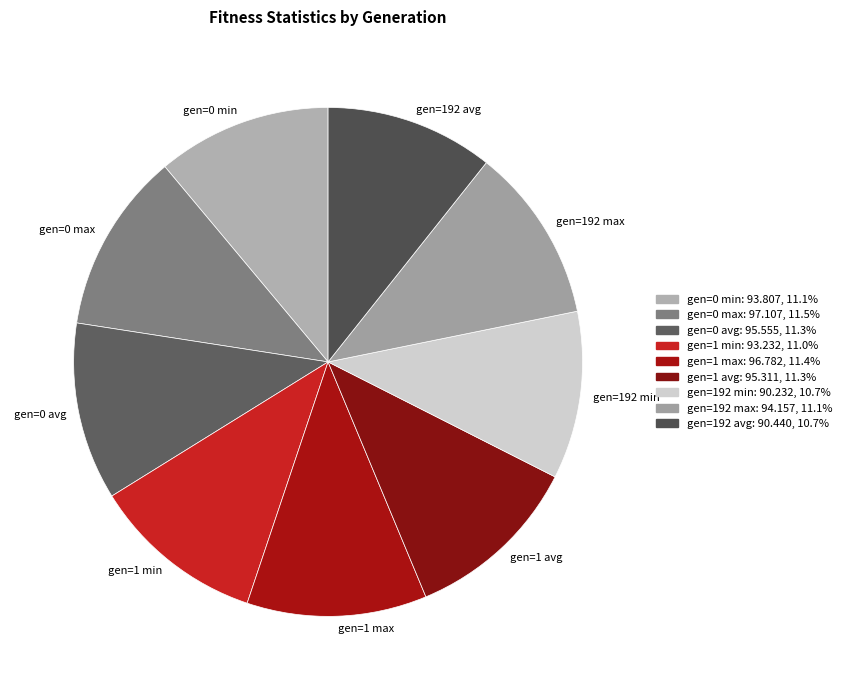

Is gen=0 min the majority of the pie?

No